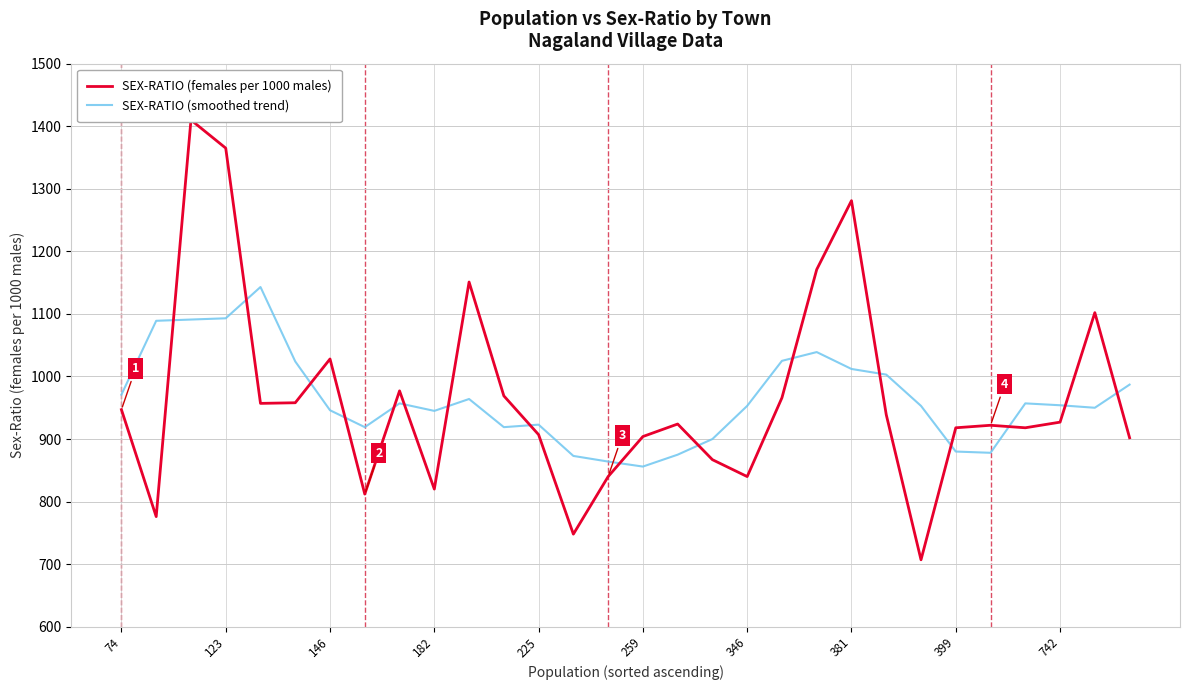

Is it true that SEX-RATIO (smoothed trend) equals 923 at 225?

True